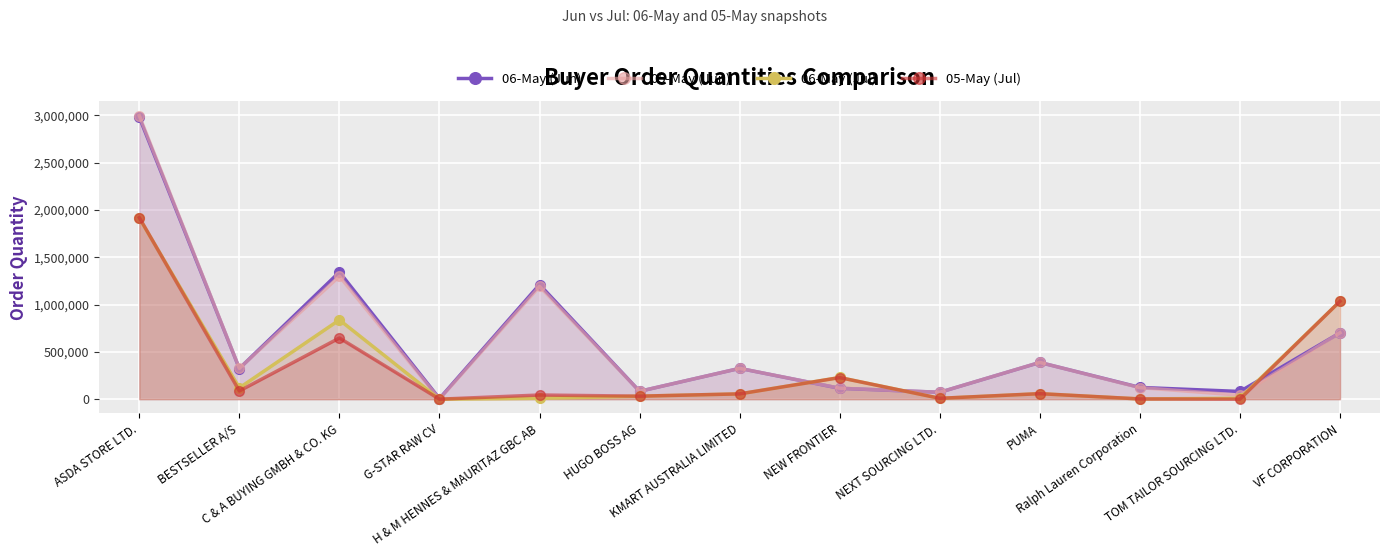

How many lines are shown in the chart?

4